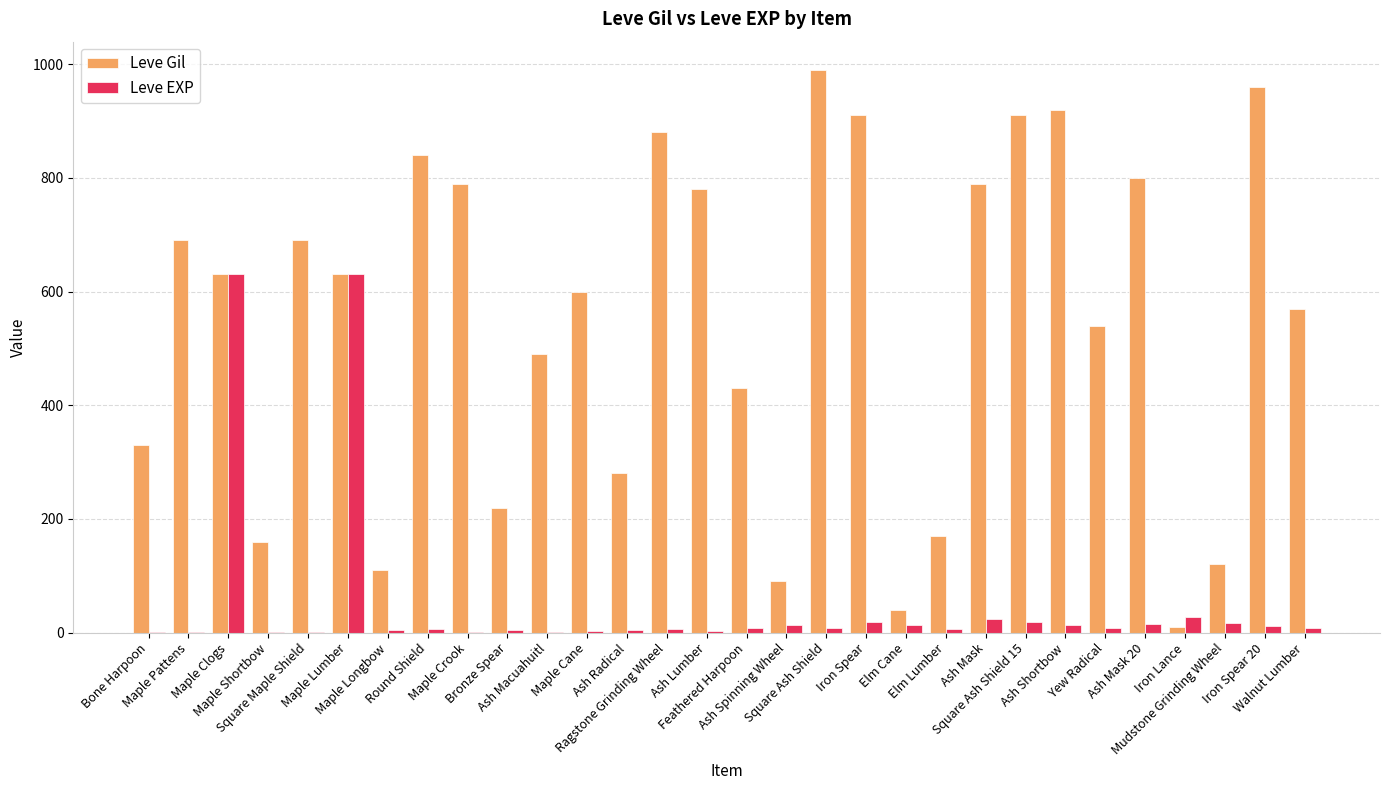

What is the sum of all Leve EXP values?

1515